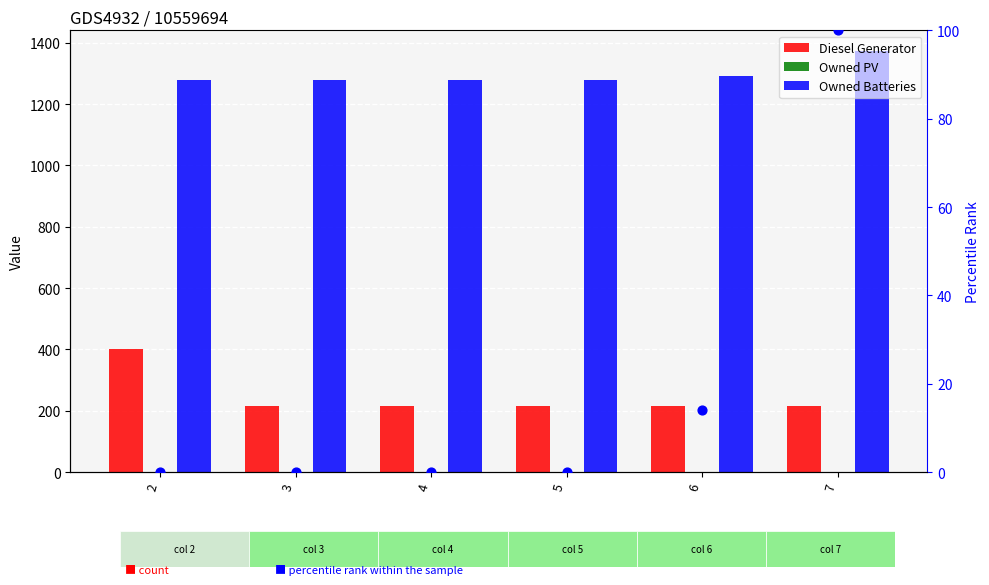

At how many categories does at least one series exceed 561?

6